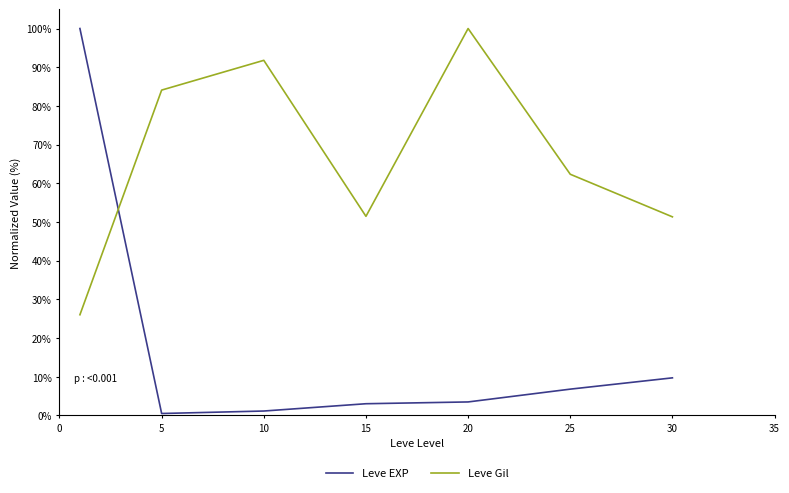

What is the difference between the maximum and minimum values in the Leve Gil series?

74.0